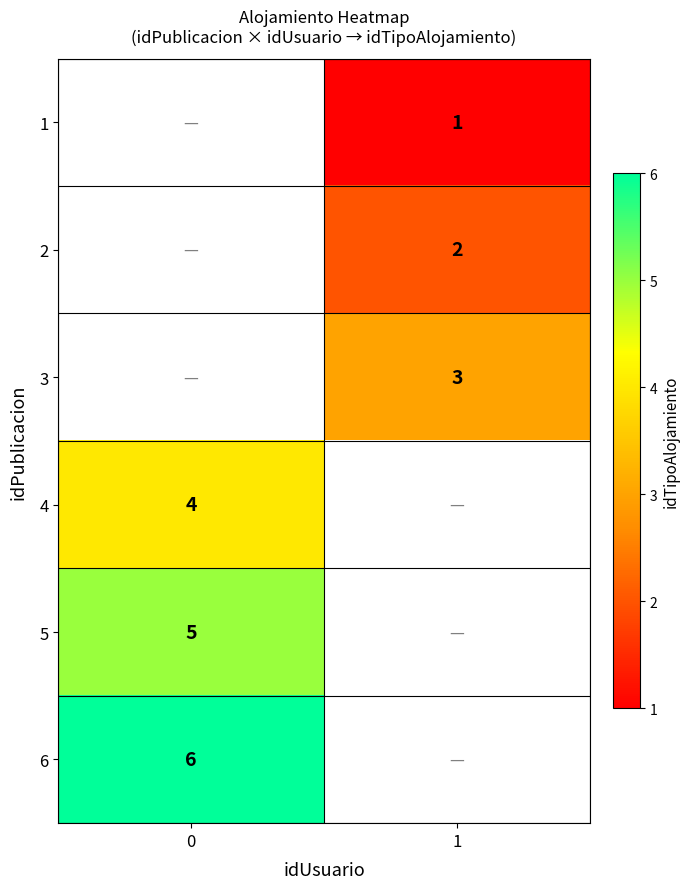

Which series has the widest spread of values?

row_3